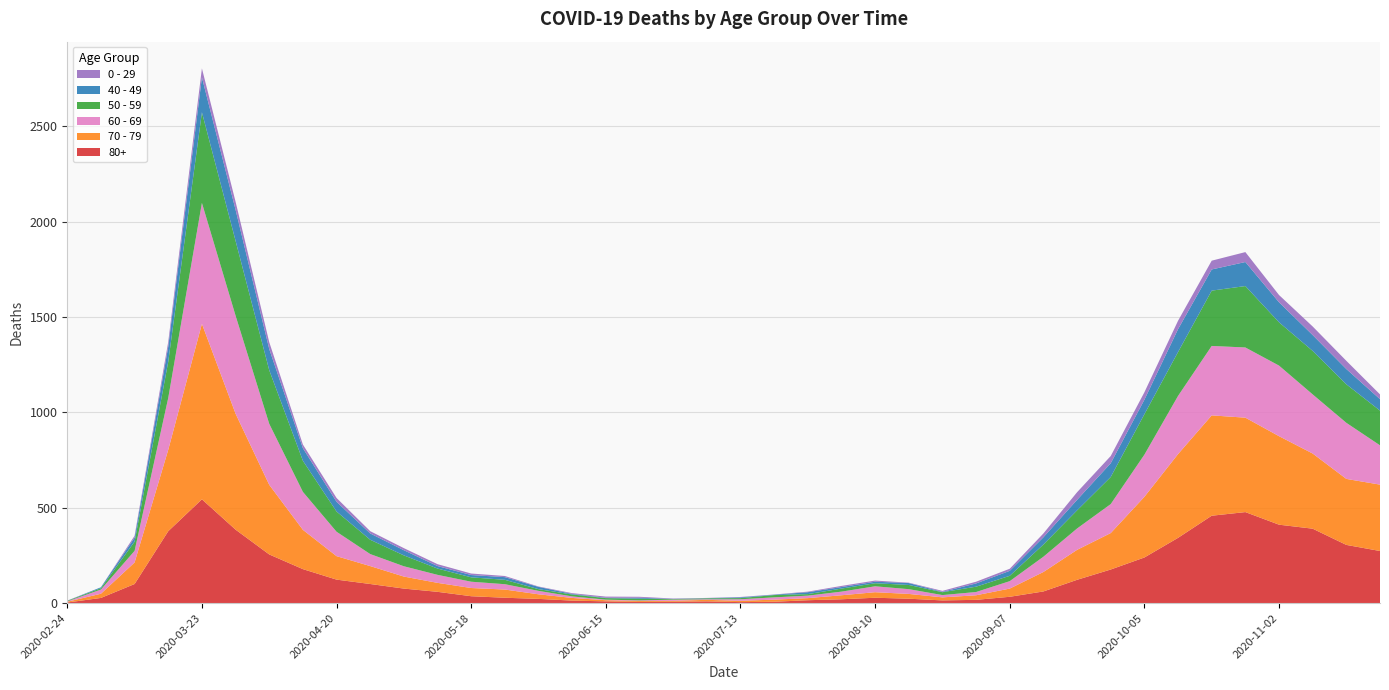

Reading left to right, list all the values displayed in this chart.

80+: 2020-02-24=3	2020-03-02=27	2020-03-09=100	2020-03-16=377	2020-03-23=544	2020-03-30=385	2020-04-06=255	2020-04-13=178	2020-04-20=123	2020-04-27=100	2020-05-04=76	2020-05-11=59	2020-05-18=36	2020-05-25=28	2020-06-01=22	2020-06-08=13	2020-06-15=9	2020-06-22=6	2020-06-29=7	2020-07-06=9	2020-07-13=5	2020-07-20=7	2020-07-27=15	2020-08-03=20	2020-08-10=28	2020-08-17=23	2020-08-24=14	2020-08-31=17	2020-09-07=33	2020-09-14=61	2020-09-21=122	2020-09-28=176	2020-10-05=239	2020-10-12=342	2020-10-19=458	2020-10-26=477	2020-11-02=411	2020-11-09=390	2020-11-16=305	2020-11-23=273
70 - 79: 2020-02-24=4	2020-03-02=22	2020-03-09=113	2020-03-16=427	2020-03-23=920	2020-03-30=608	2020-04-06=365	2020-04-13=206	2020-04-20=123	2020-04-27=94	2020-05-04=63	2020-05-11=47	2020-05-18=43	2020-05-25=43	2020-06-01=24	2020-06-08=14	2020-06-15=6	2020-06-22=5	2020-06-29=5	2020-07-06=8	2020-07-13=7	2020-07-20=11	2020-07-27=11	2020-08-03=21	2020-08-10=29	2020-08-17=25	2020-08-24=16	2020-08-31=24	2020-09-07=43	2020-09-14=102	2020-09-21=157	2020-09-28=191	2020-10-05=318	2020-10-12=439	2020-10-19=526	2020-10-26=495	2020-11-02=464	2020-11-09=394	2020-11-16=346	2020-11-23=348
60 - 69: 2020-02-24=2	2020-03-02=22	2020-03-09=61	2020-03-16=272	2020-03-23=634	2020-03-30=514	2020-04-06=320	2020-04-13=199	2020-04-20=128	2020-04-27=63	2020-05-04=54	2020-05-11=42	2020-05-18=33	2020-05-25=28	2020-06-01=18	2020-06-08=8	2020-06-15=3	2020-06-22=3	2020-06-29=6	2020-07-06=3	2020-07-13=8	2020-07-20=12	2020-07-27=13	2020-08-03=19	2020-08-10=31	2020-08-17=25	2020-08-24=12	2020-08-31=17	2020-09-07=39	2020-09-14=80	2020-09-21=112	2020-09-28=152	2020-10-05=221	2020-10-12=305	2020-10-19=364	2020-10-26=368	2020-11-02=370	2020-11-09=310	2020-11-16=294	2020-11-23=206
50 - 59: 2020-02-24=3	2020-03-02=7	2020-03-09=48	2020-03-16=190	2020-03-23=475	2020-03-30=392	2020-04-06=281	2020-04-13=163	2020-04-20=106	2020-04-27=75	2020-05-04=57	2020-05-11=33	2020-05-18=23	2020-05-25=23	2020-06-01=9	2020-06-08=10	2020-06-15=8	2020-06-22=9	2020-06-29=3	2020-07-06=5	2020-07-13=6	2020-07-20=12	2020-07-27=8	2020-08-03=16	2020-08-10=16	2020-08-17=22	2020-08-24=15	2020-08-31=28	2020-09-07=28	2020-09-14=64	2020-09-21=95	2020-09-28=142	2020-10-05=212	2020-10-12=230	2020-10-19=290	2020-10-26=322	2020-11-02=227	2020-11-09=228	2020-11-16=202	2020-11-23=182
40 - 49: 2020-02-24=0	2020-03-02=5	2020-03-09=21	2020-03-16=79	2020-03-23=183	2020-03-30=163	2020-04-06=111	2020-04-13=66	2020-04-20=51	2020-04-27=33	2020-05-04=27	2020-05-11=13	2020-05-18=12	2020-05-25=14	2020-06-01=12	2020-06-08=3	2020-06-15=2	2020-06-22=5	2020-06-29=1	2020-07-06=1	2020-07-13=4	2020-07-20=2	2020-07-27=10	2020-08-03=8	2020-08-10=8	2020-08-17=10	2020-08-24=2	2020-08-31=17	2020-09-07=26	2020-09-14=38	2020-09-21=55	2020-09-28=72	2020-10-05=76	2020-10-12=120	2020-10-19=111	2020-10-26=126	2020-11-02=105	2020-11-09=83	2020-11-16=80	2020-11-23=60
0 - 29: 2020-02-24=1	2020-03-02=0	2020-03-09=10	2020-03-16=25	2020-03-23=47	2020-03-30=42	2020-04-06=36	2020-04-13=19	2020-04-20=20	2020-04-27=12	2020-05-04=11	2020-05-11=10	2020-05-18=8	2020-05-25=6	2020-06-01=2	2020-06-08=4	2020-06-15=6	2020-06-22=5	2020-06-29=2	2020-07-06=1	2020-07-13=2	2020-07-20=1	2020-07-27=3	2020-08-03=6	2020-08-10=6	2020-08-17=2	2020-08-24=5	2020-08-31=9	2020-09-07=11	2020-09-14=20	2020-09-21=40	2020-09-28=38	2020-10-05=39	2020-10-12=44	2020-10-19=46	2020-10-26=52	2020-11-02=38	2020-11-09=45	2020-11-16=43	2020-11-23=25